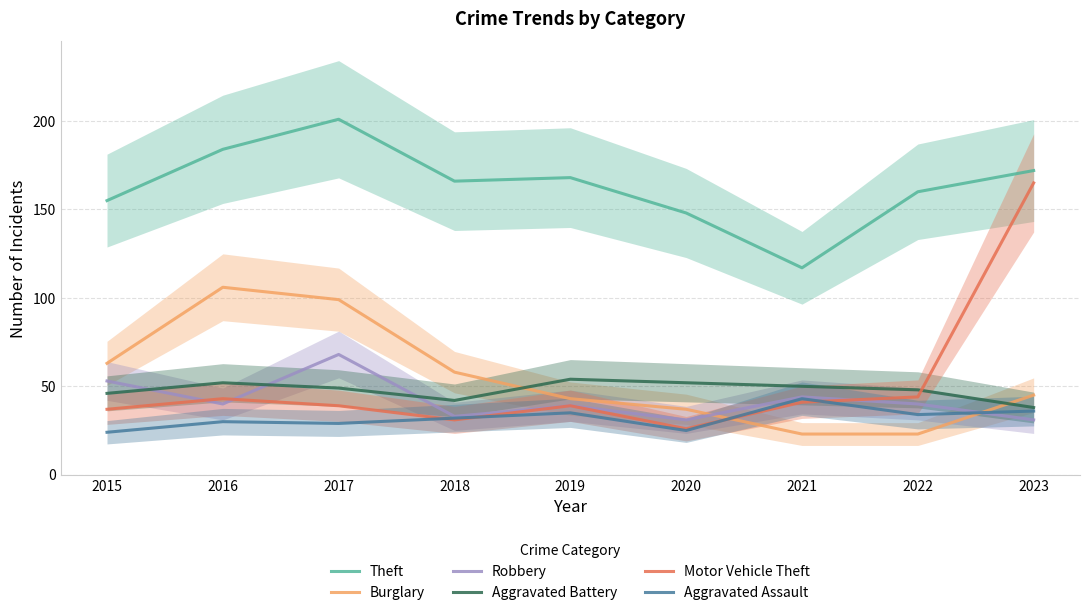

At how many categories does at least one series exceed 96?

9